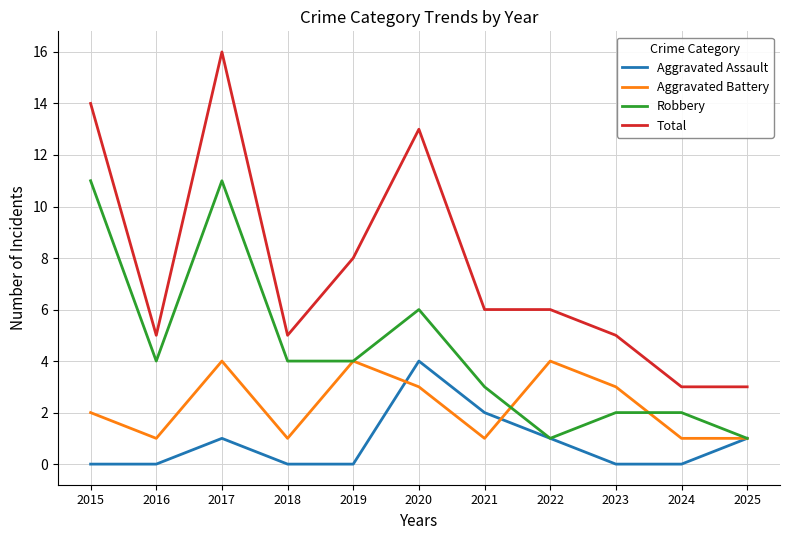

What is the average value of the Aggravated Assault series?

1